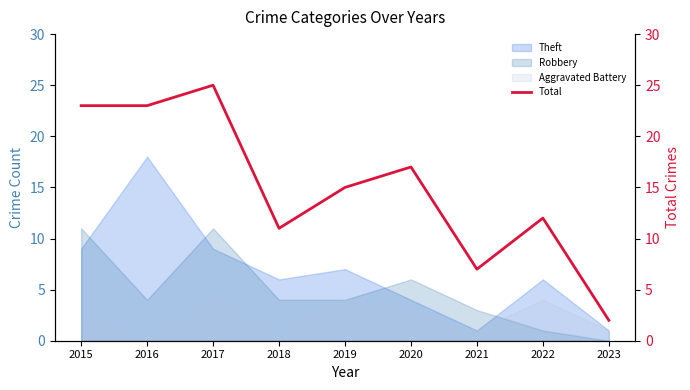

At which label is the value closest to 13?

2022